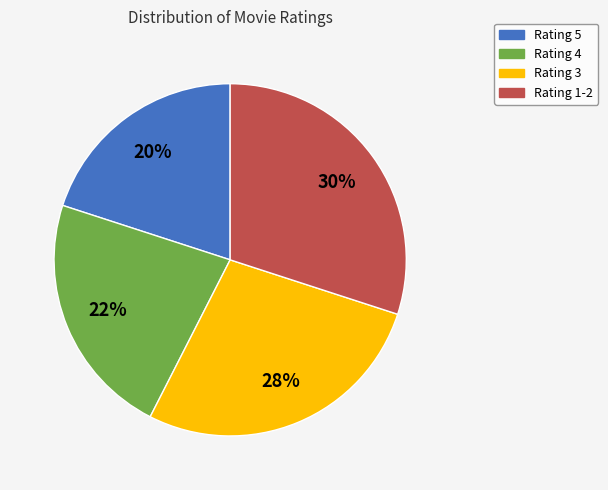

Is there any slice that represents more than half of the pie?

No